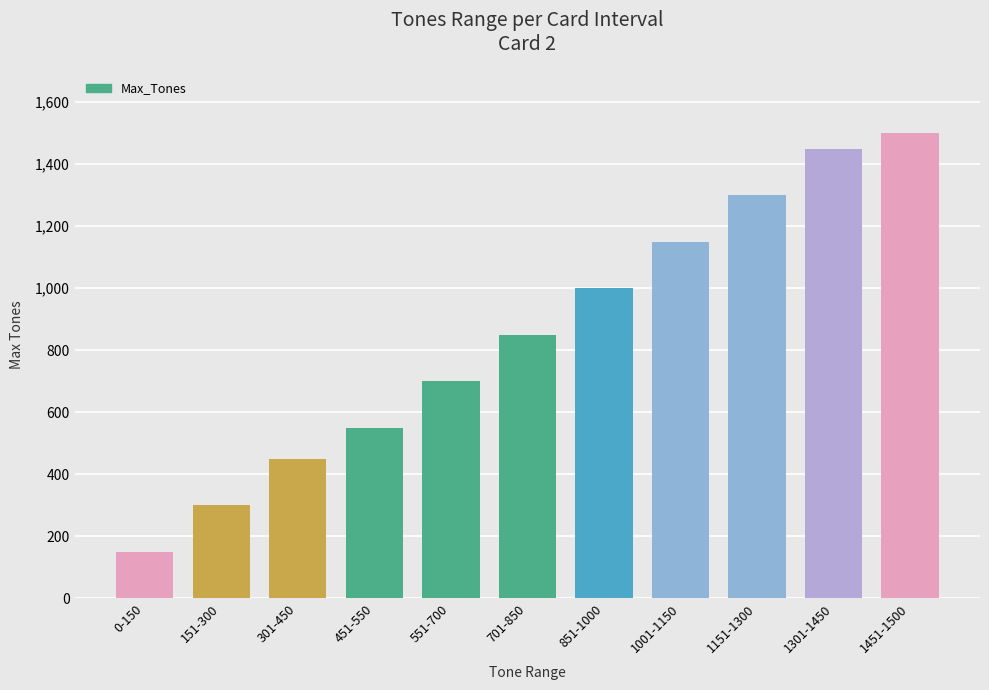

List the labels in order of value, largest first.

1451-1500, 1301-1450, 1151-1300, 1001-1150, 851-1000, 701-850, 551-700, 451-550, 301-450, 151-300, 0-150